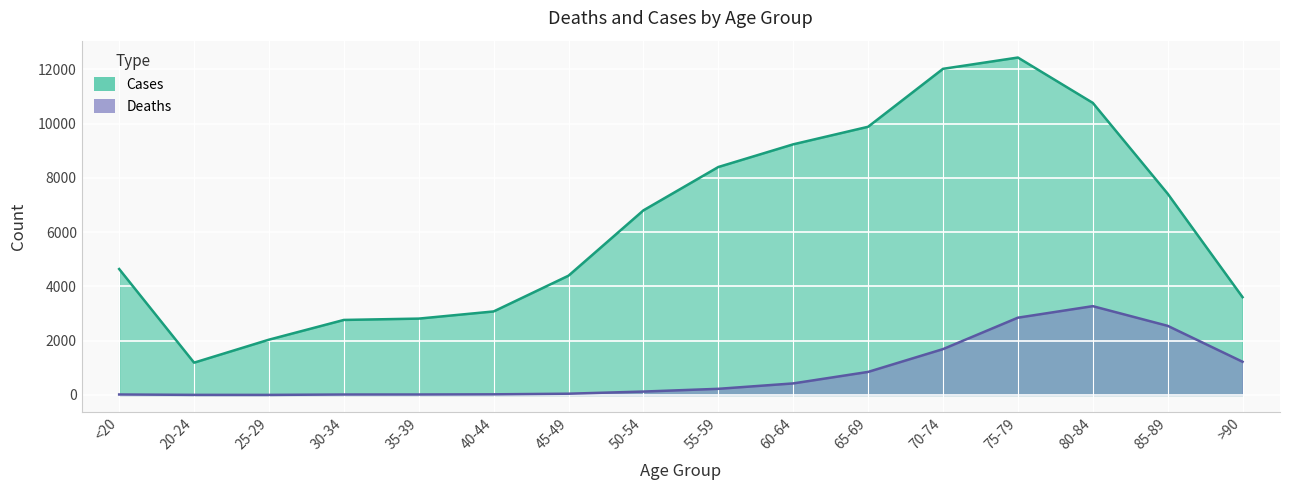

What is the sum of all Cases values?

101482